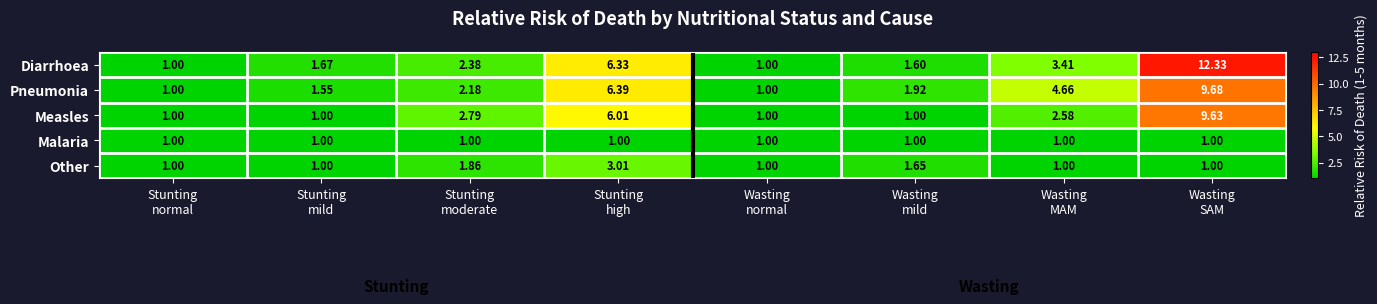

Which series has the largest total across all categories?

Diarrhoea